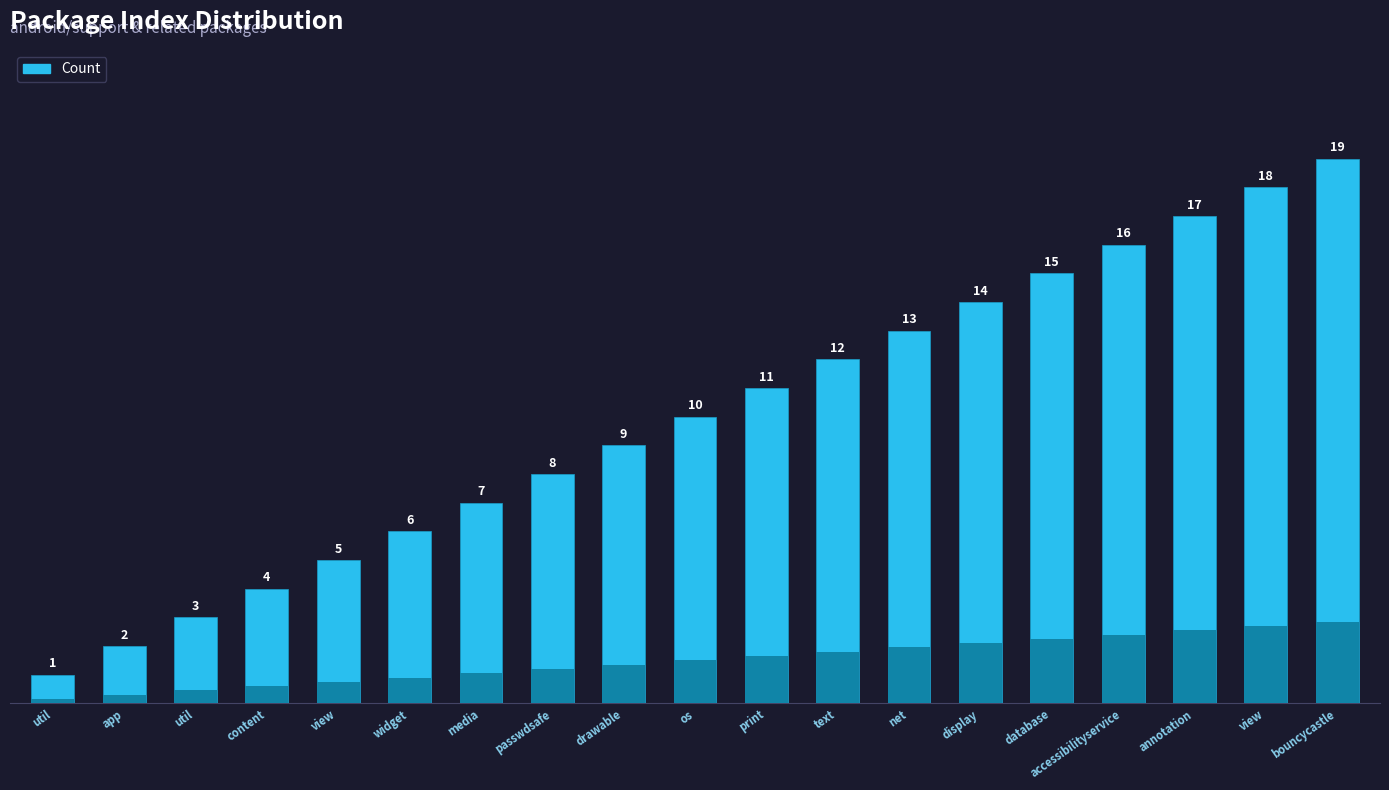

What is the label of the 18th bar from the right?

app